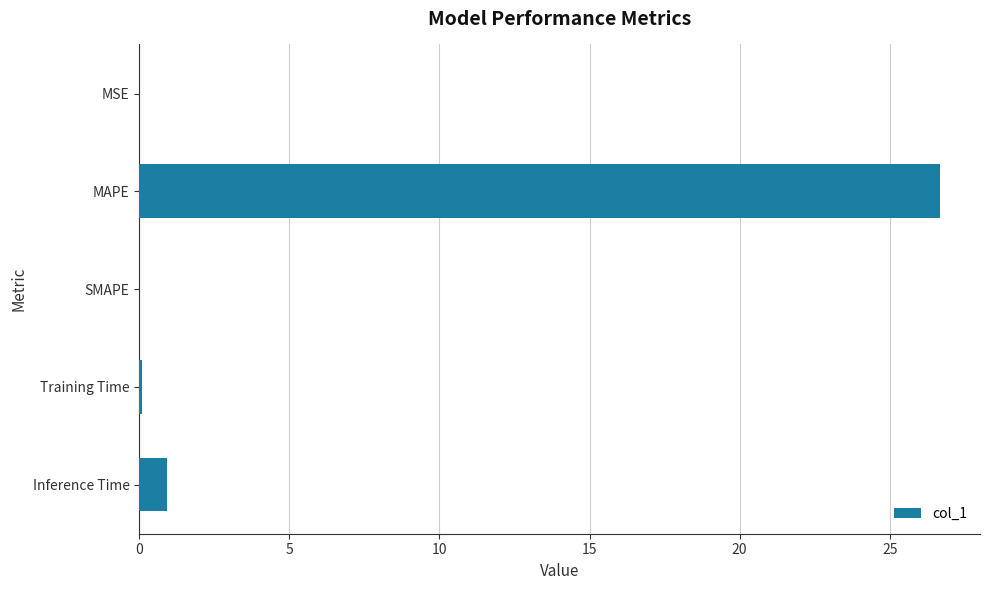

Between SMAPE and MAPE, which is larger?

MAPE